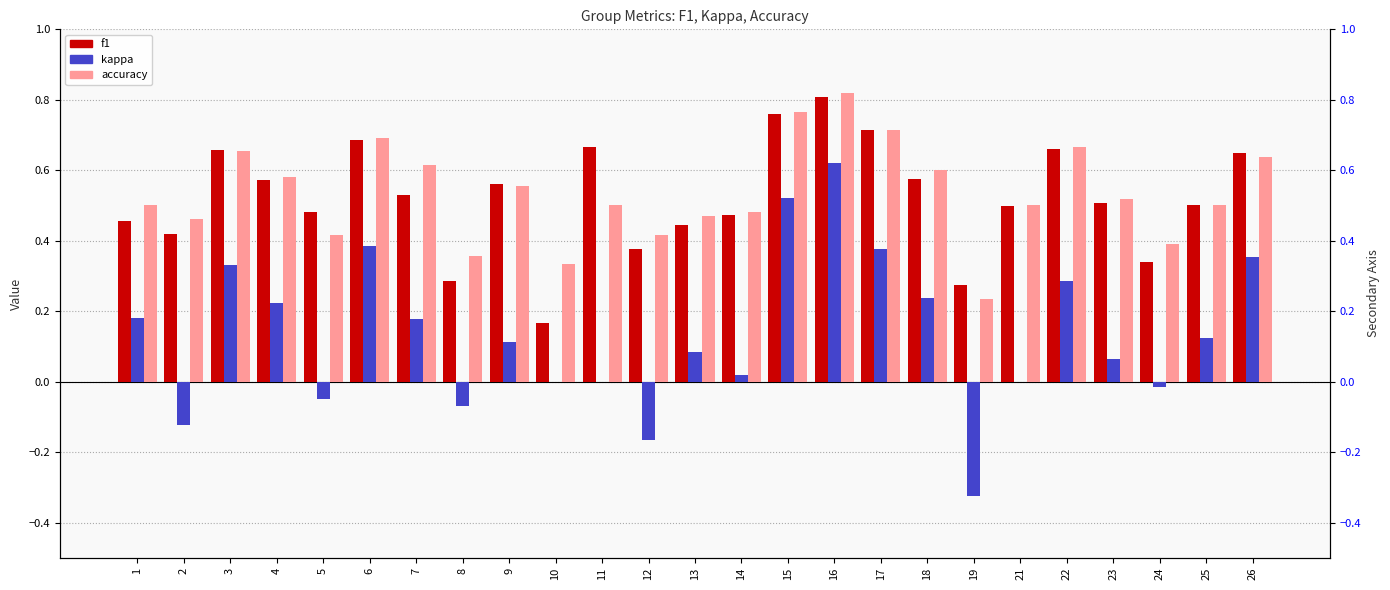

At which label does f1 reach its minimum?

10